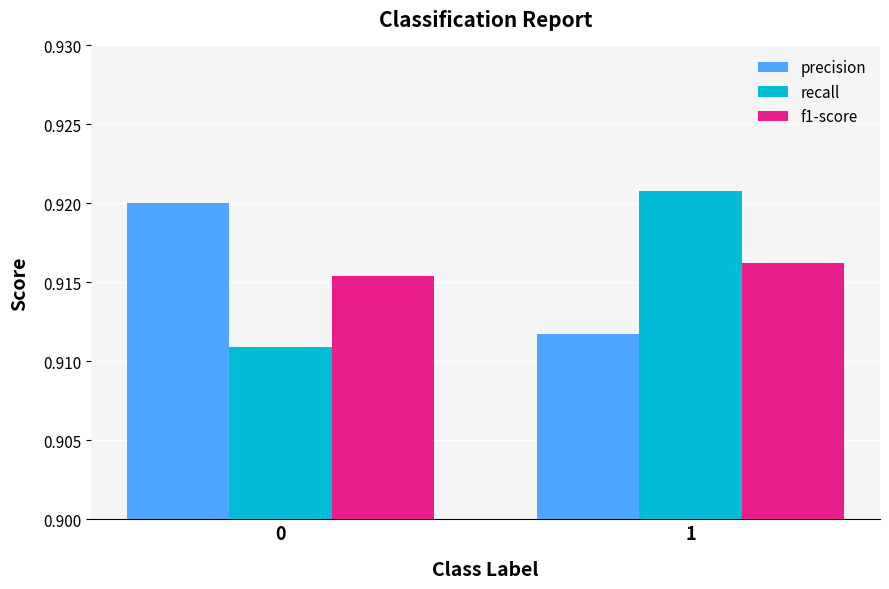

Is the value of f1-score at 1 greater than the value of recall at 1?

No